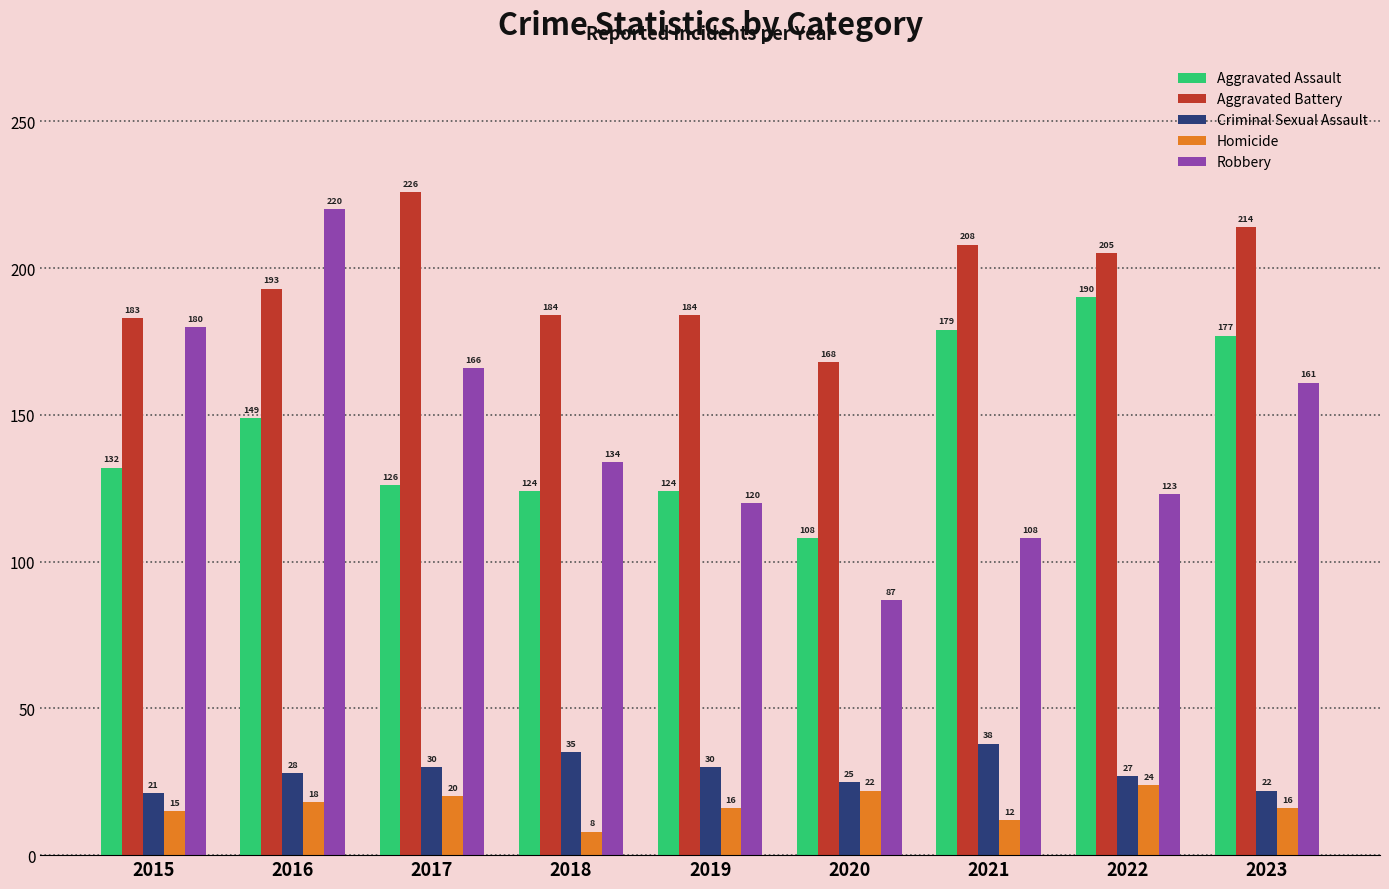

At how many categories does at least one series exceed 135?

9